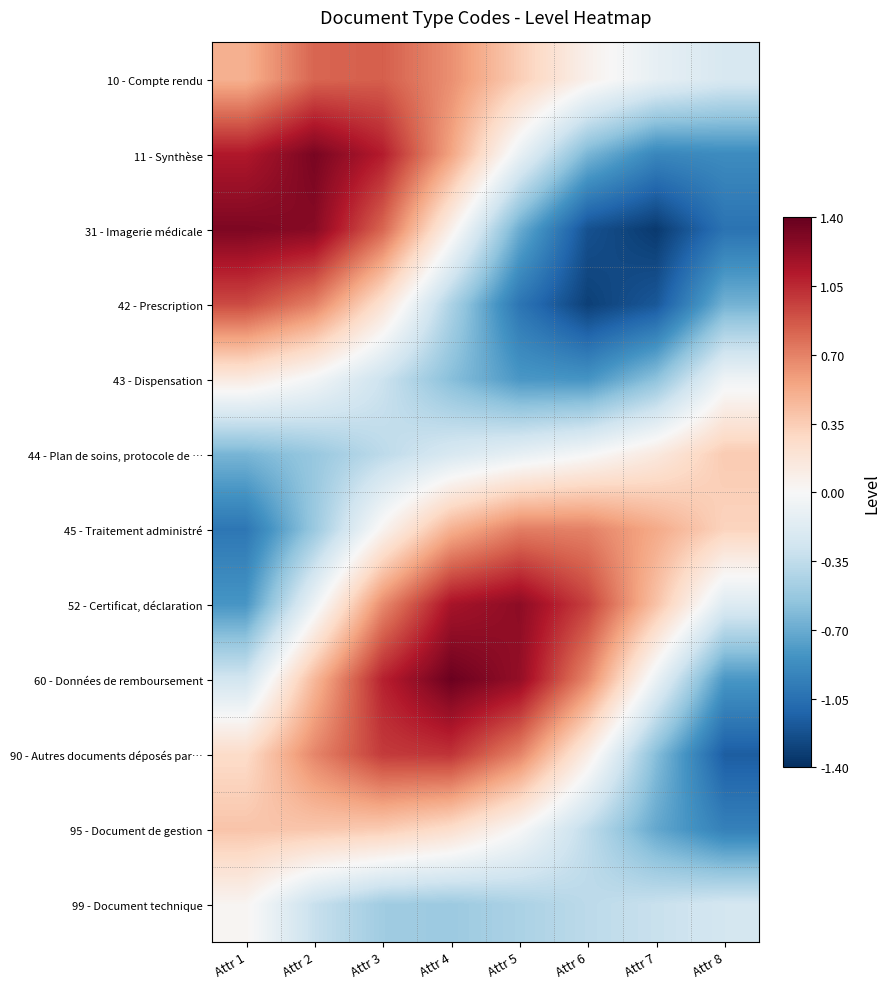

List the series in order of their peak value, highest first.

60 - Données de remboursement, 11 - Synthèse, 31 - Imagerie médicale, 52 - Certificat, déclaration, 90 - Autres documents déposés par…, 42 - Prescription, 10 - Compte rendu, 45 - Traitement administré, 95 - Document de gestion, 44 - Plan de soins, protocole de …, 43 - Dispensation, 99 - Document technique